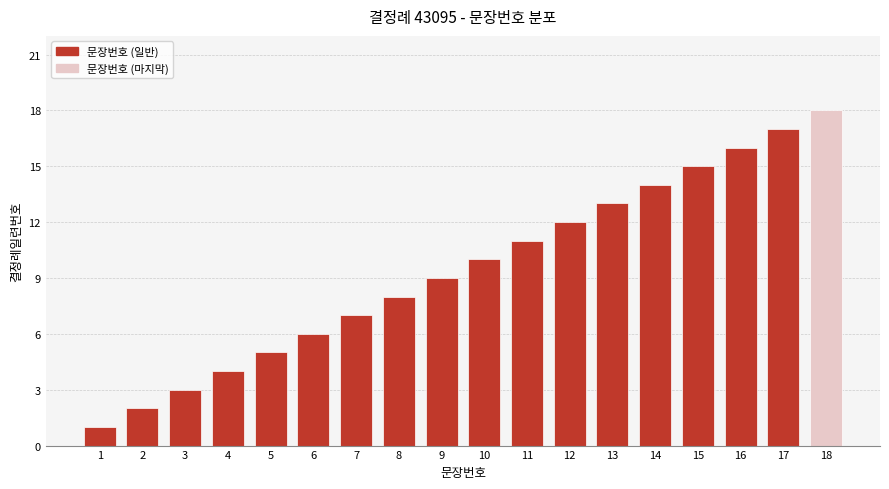

Which category has the lowest value across all series?

1